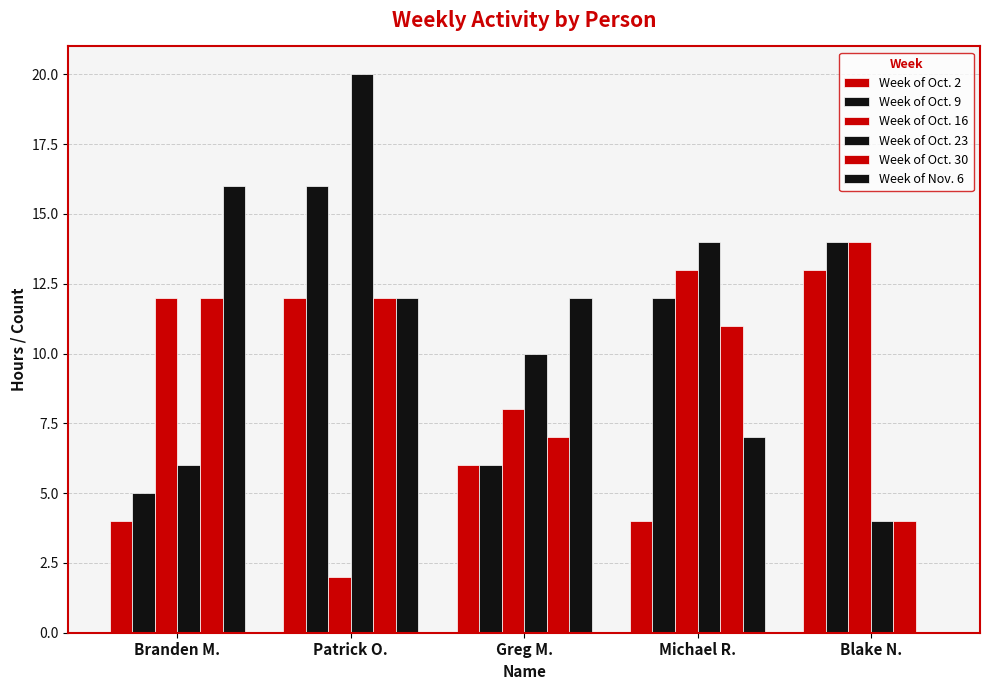

What is the value of the Week of Oct. 9 bar at the 5th from the left?

14